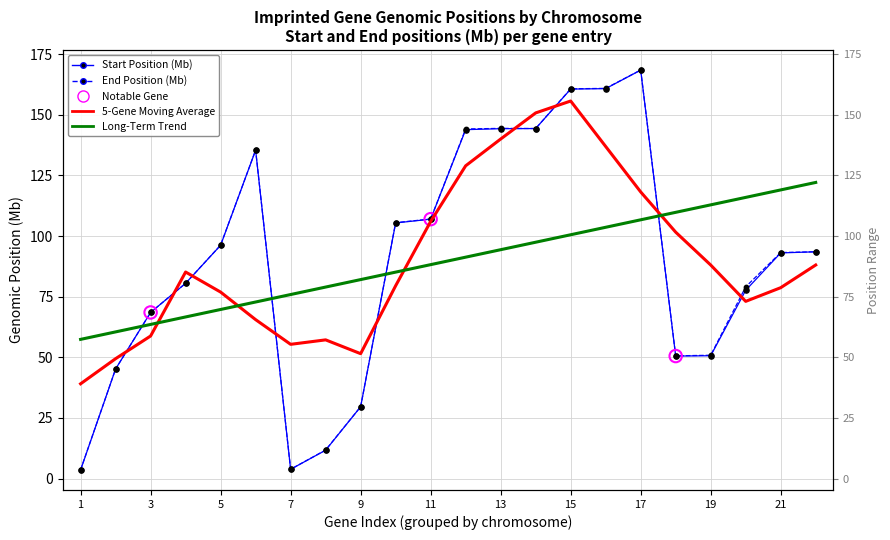

At how many categories does at least one series exceed 118?

7